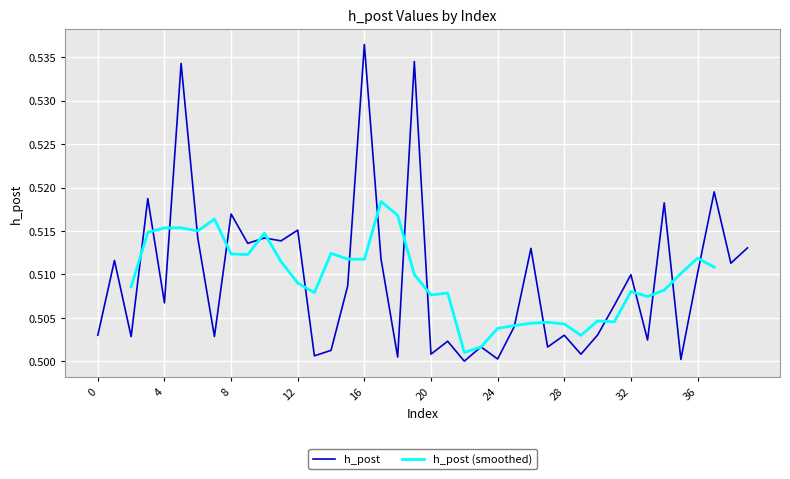

What is the sum of the values at 16 and 27?

1.0